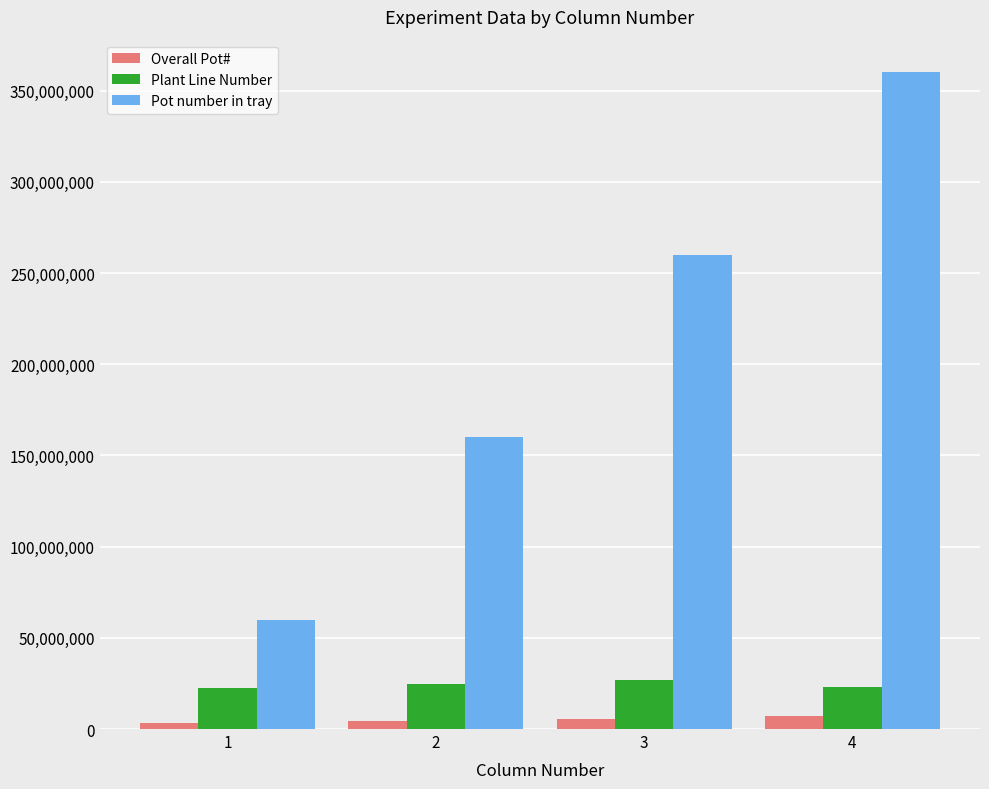

What is the maximum value shown in the chart?

360000000